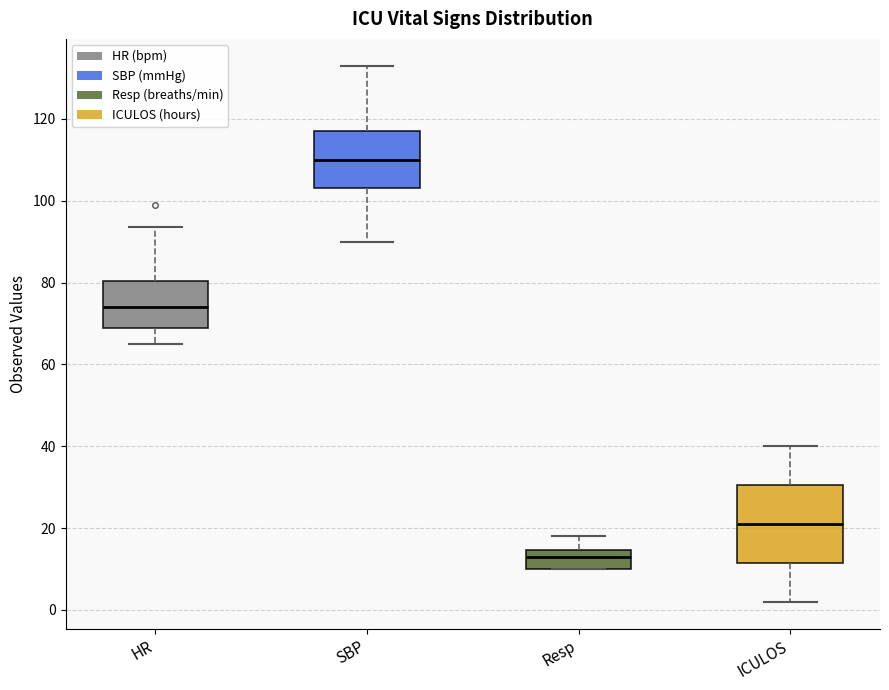

Reading left to right, transcribe this box plot: for each box, give where its median line is, the range the box spans, and where its two whiskers end, as read against the y-axis. The values are not printed on the chart, so give them approximately, as read against the axis.

HR: median 74, box 70 to 80, whiskers 66 to 94
SBP: median 110, box 104 to 118, whiskers 90 to 134
Resp: median 14 (inside the box), box 10 to 14, whiskers 10 to 18
ICULOS: median 22, box 12 to 30, whiskers 2 to 40